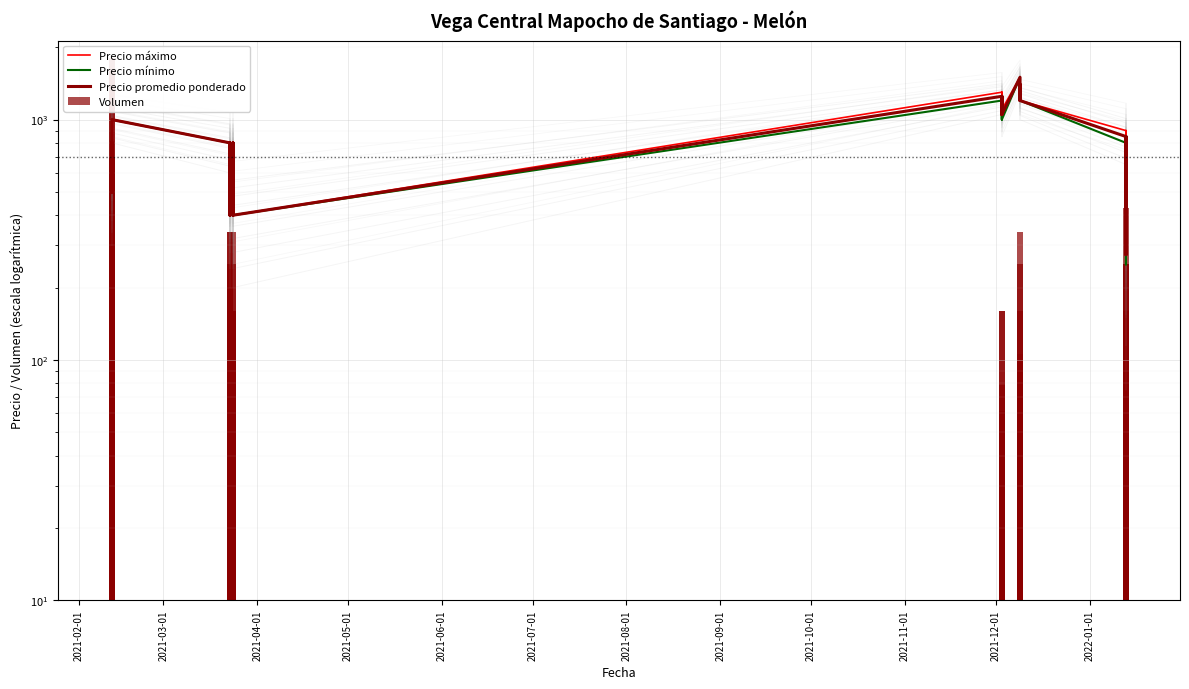

Are the bars grouped side by side (vs. stacked)?

Yes